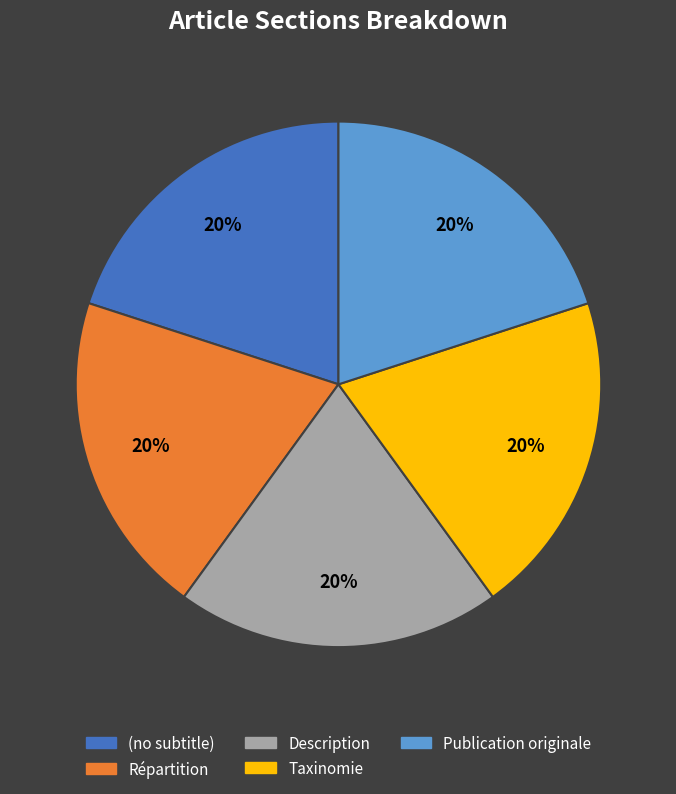

To the nearest percent, what is the average slice percentage?

20%